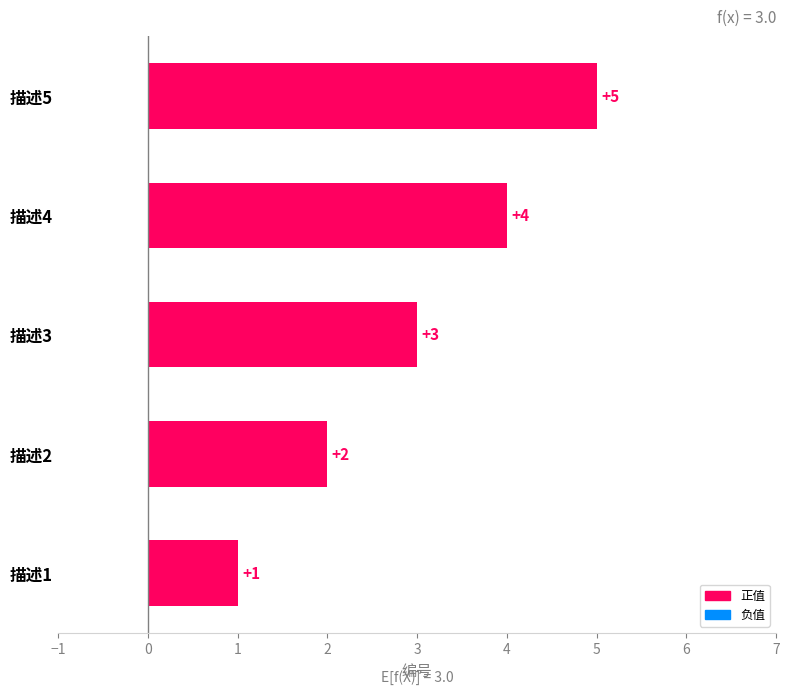

List the labels in order of value, smallest first.

描述1, 描述2, 描述3, 描述4, 描述5